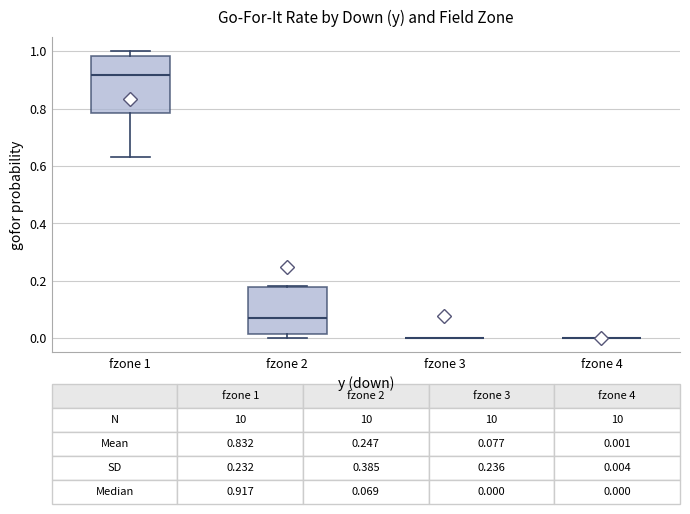

Which box is the tallest, from its lower edge to its upper edge?

fzone 1